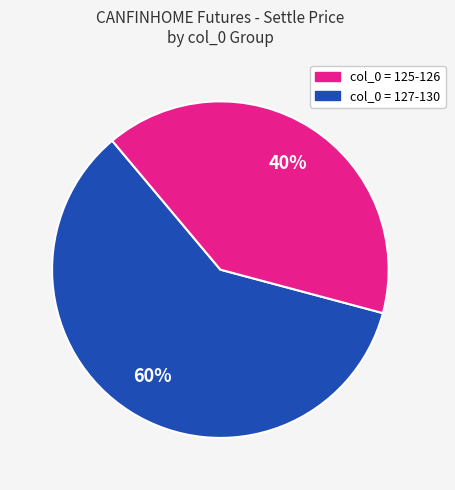

Does any single category account for the majority?

Yes